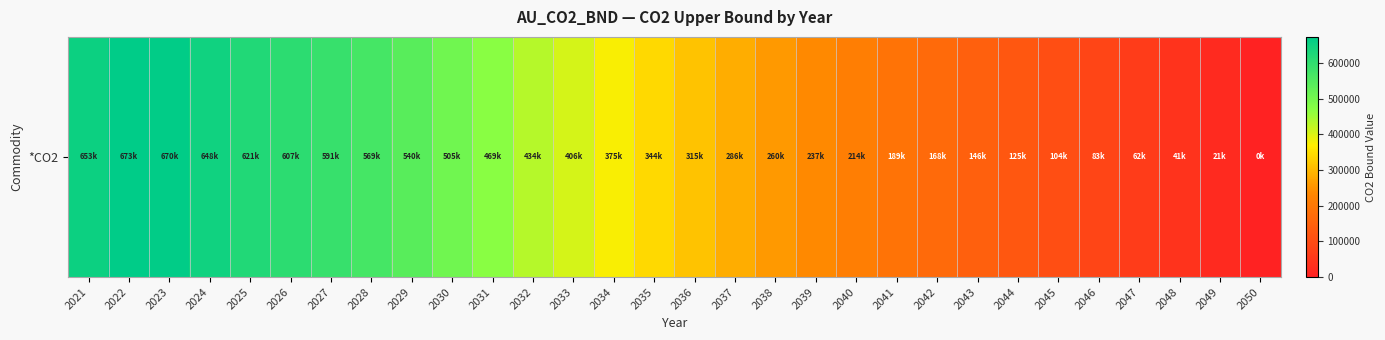

At which label does the data first exceed 344000?

2021